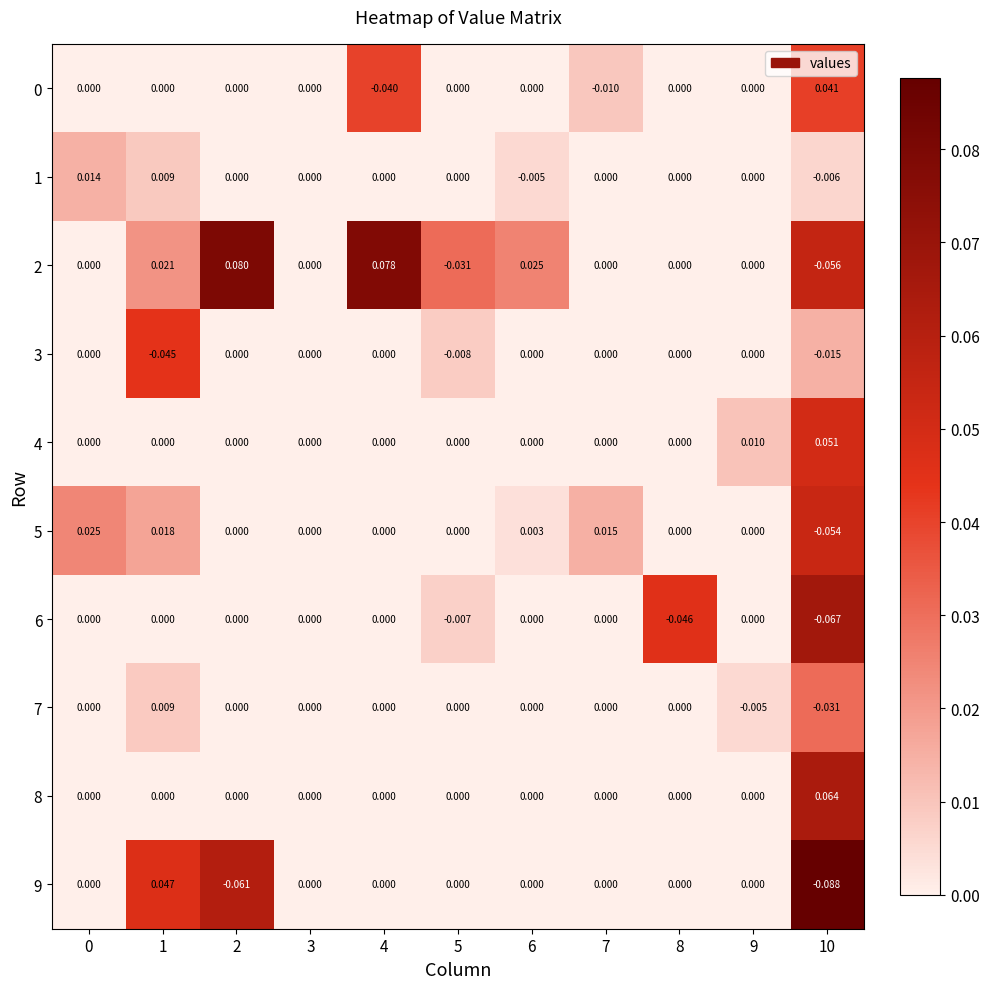

How many negative values does the 9 series have?

2